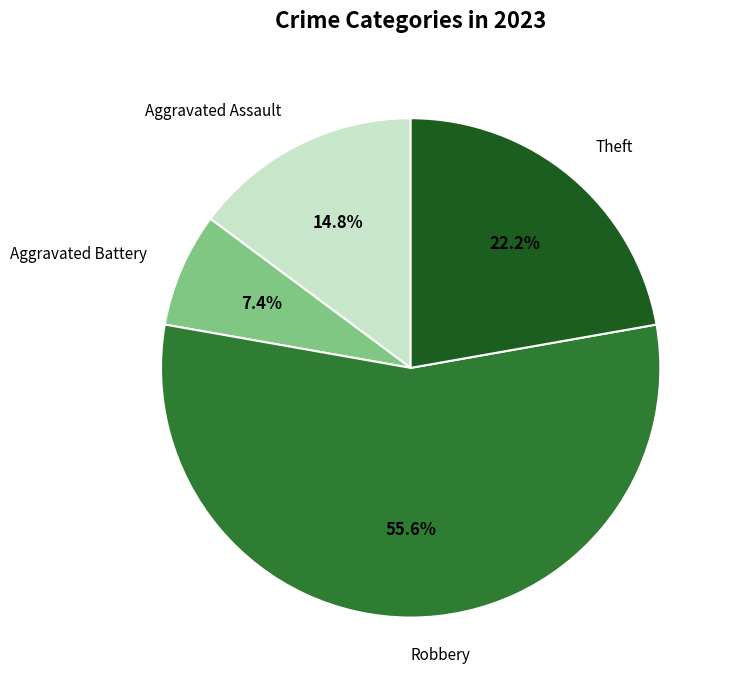

To the nearest percent, what is the average slice percentage?

25%